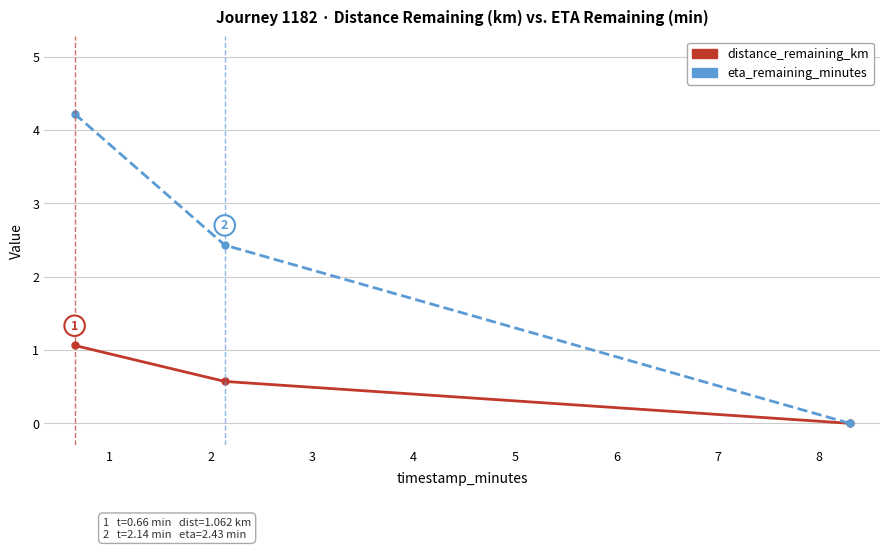

What is the difference between the second highest and minimum values in the distance_remaining_km series?

0.6